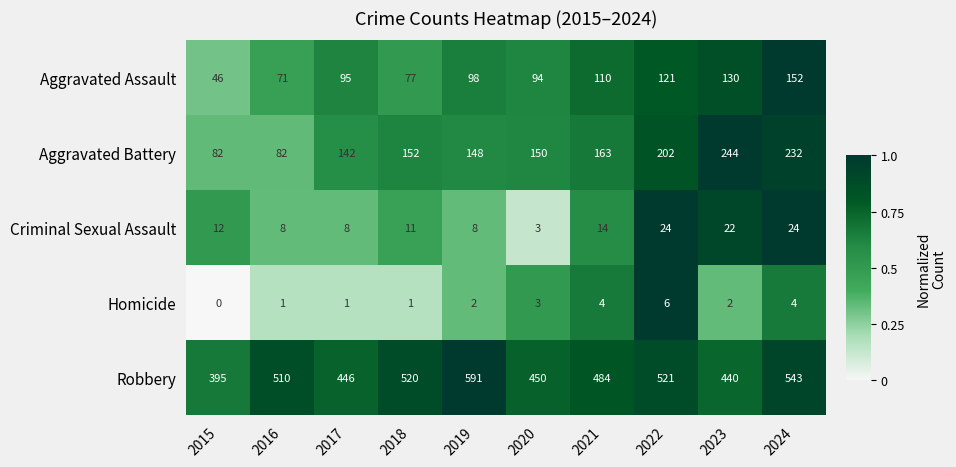

Rank the series by their maximum value, from lowest to highest.

Homicide, Criminal Sexual Assault, Aggravated Assault, Aggravated Battery, Robbery